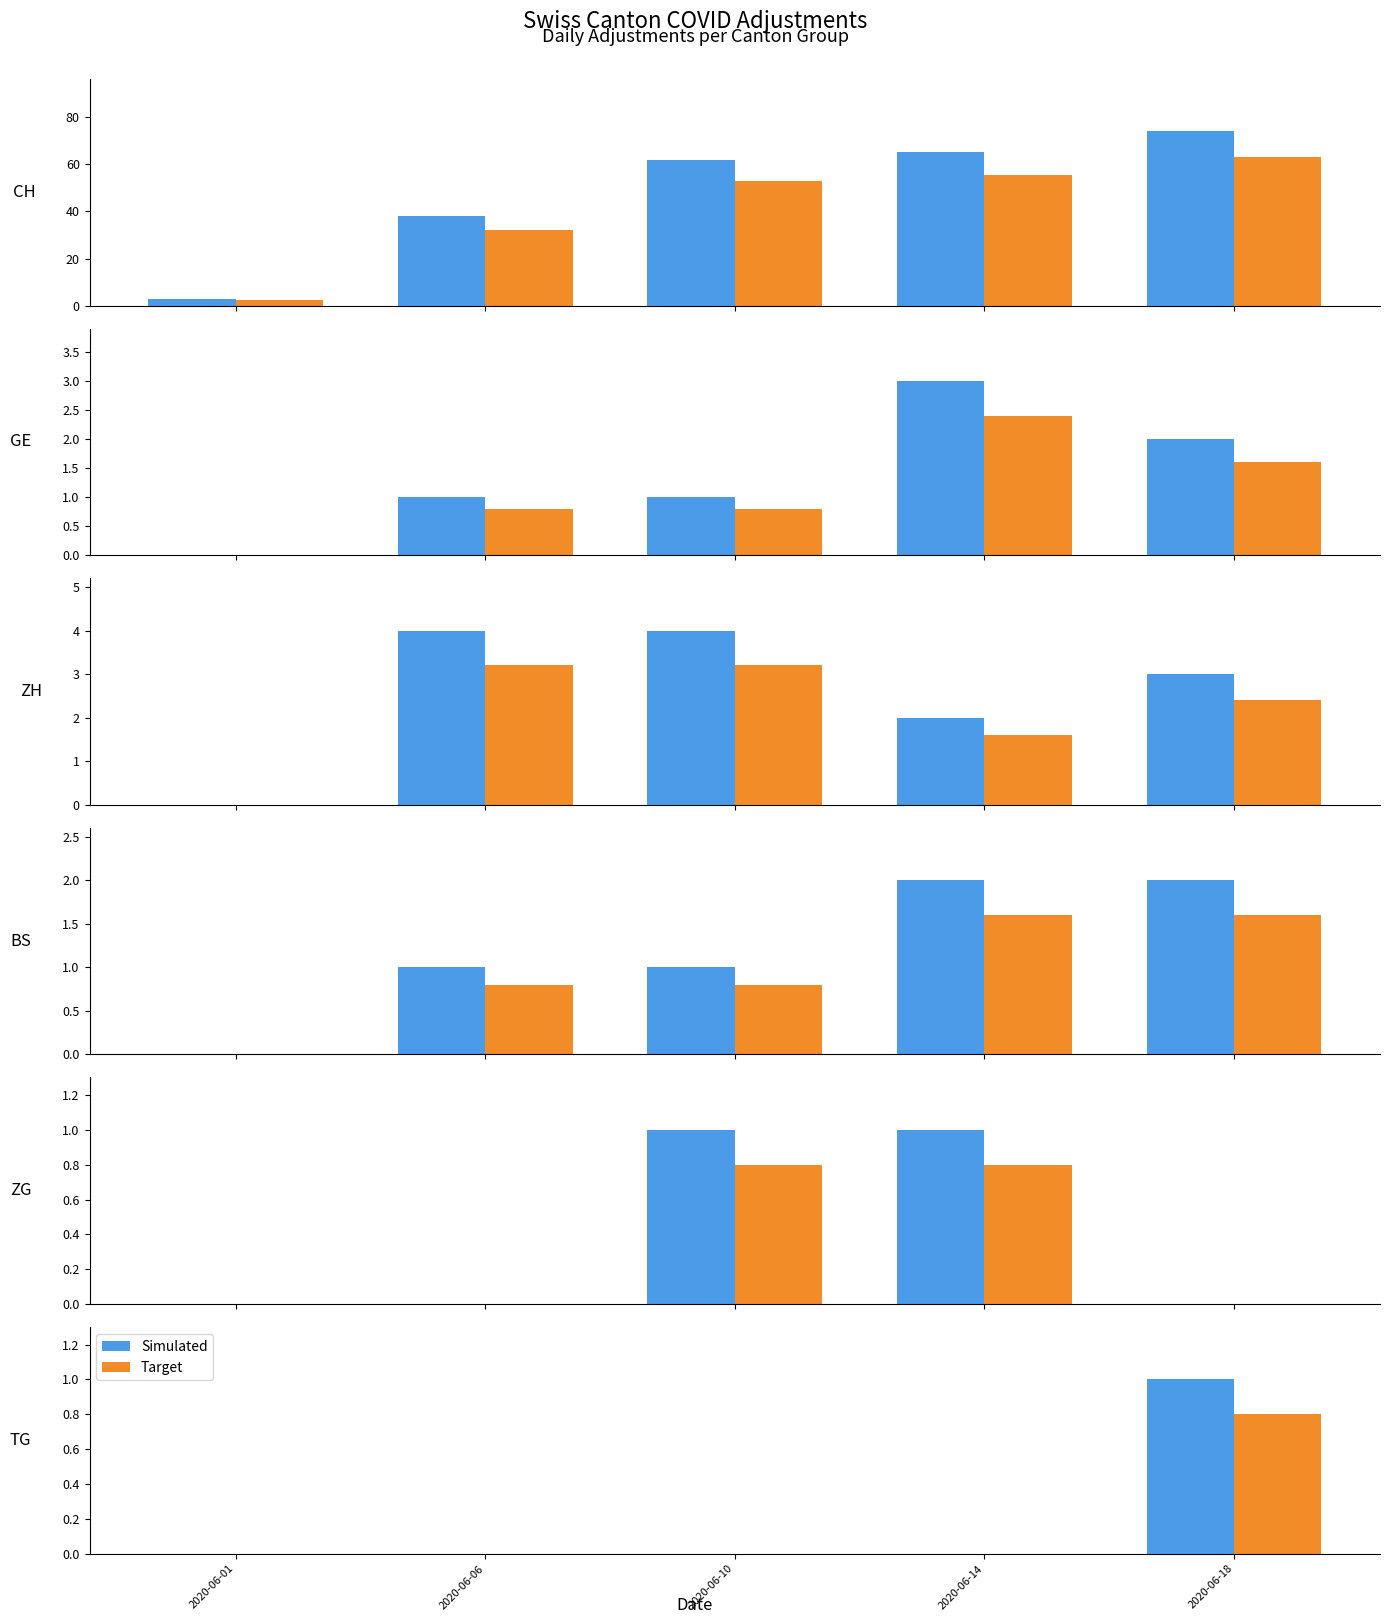

At 2020-06-06, list the series in order from smallest to largest.

Simulated, Target